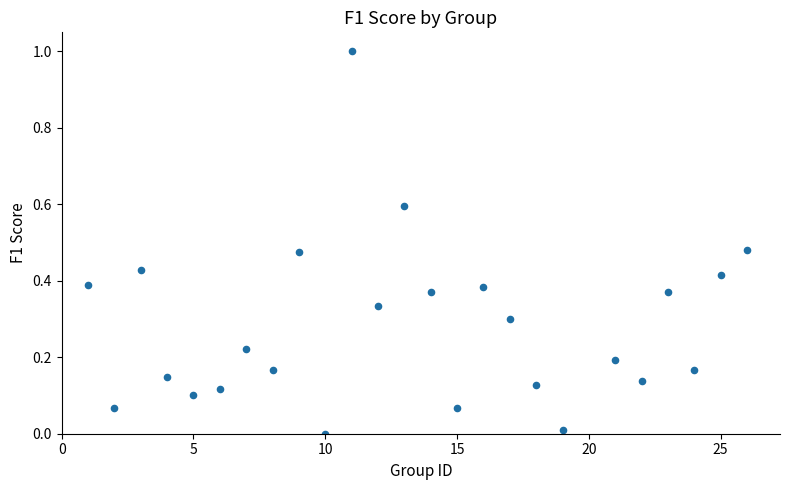

What is the range of X values (max minus min)?

25.0